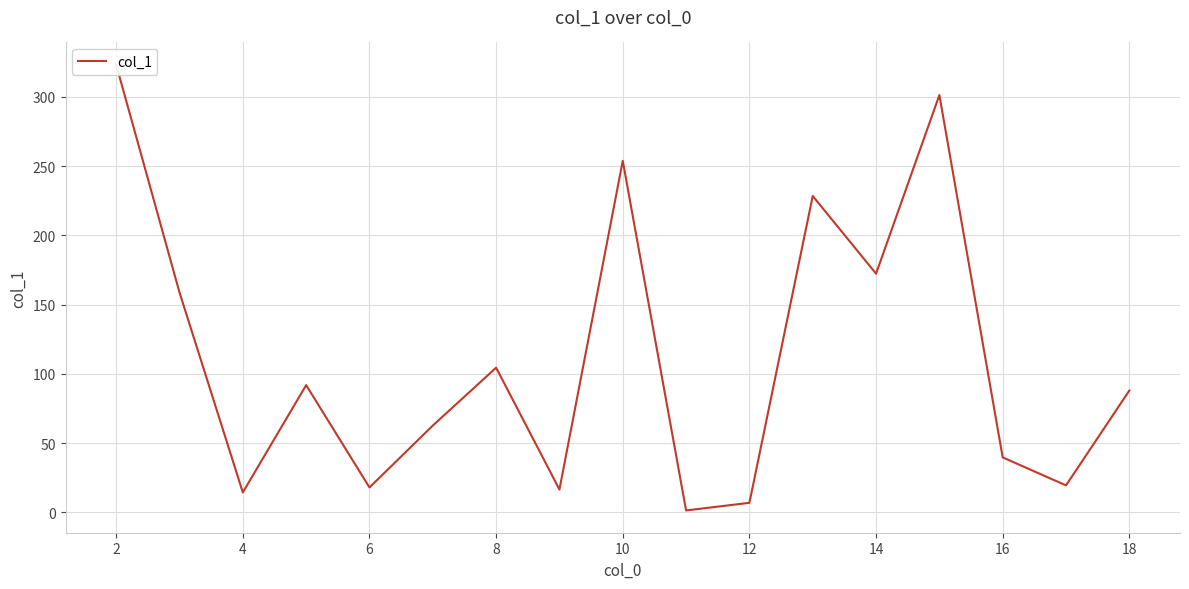

Which has a higher value, 14 or 18?

14